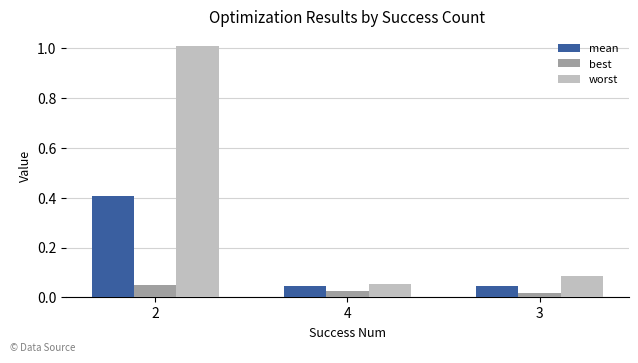

Which series has the widest spread of values?

worst